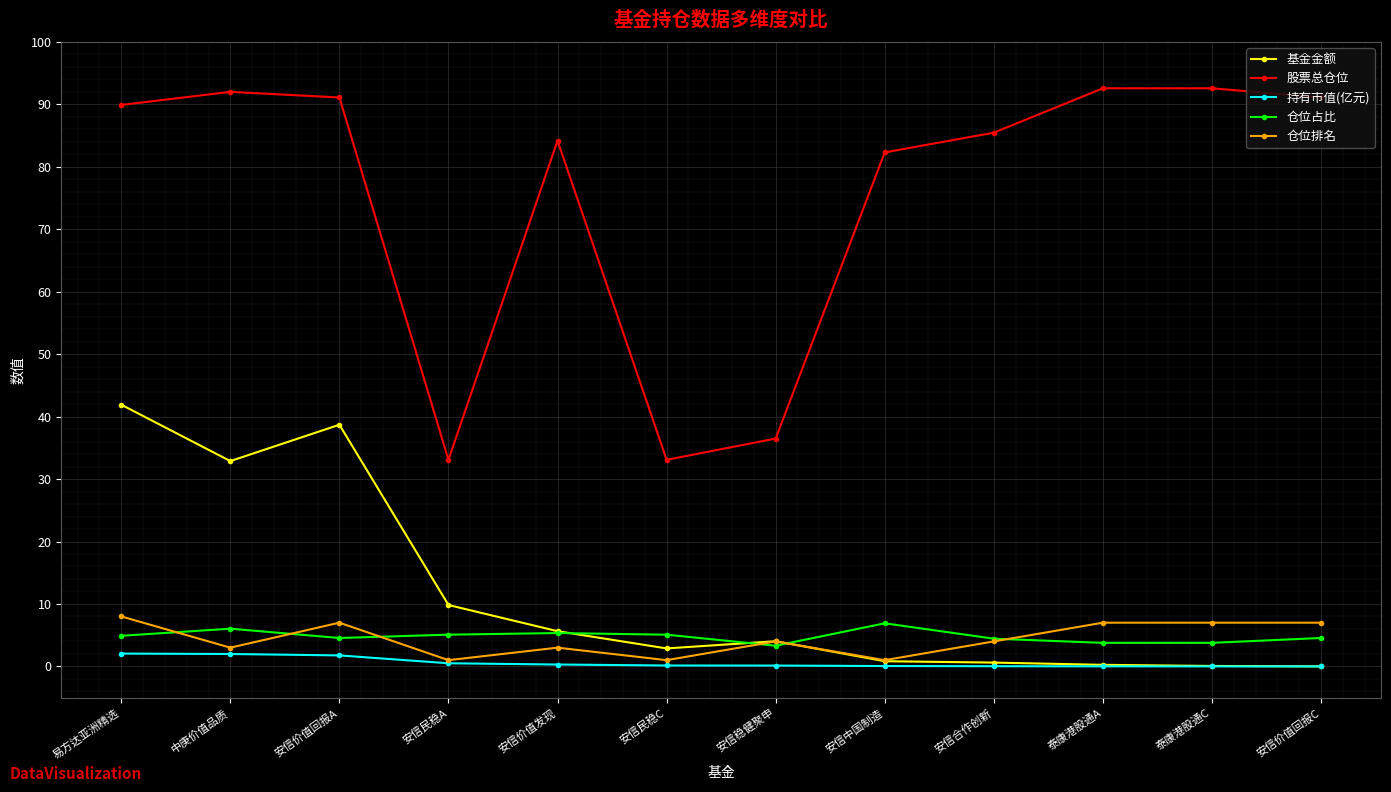

What are all the series names shown in the legend?

基金金额, 股票总仓位, 持有市值(亿元), 仓位占比, 仓位排名